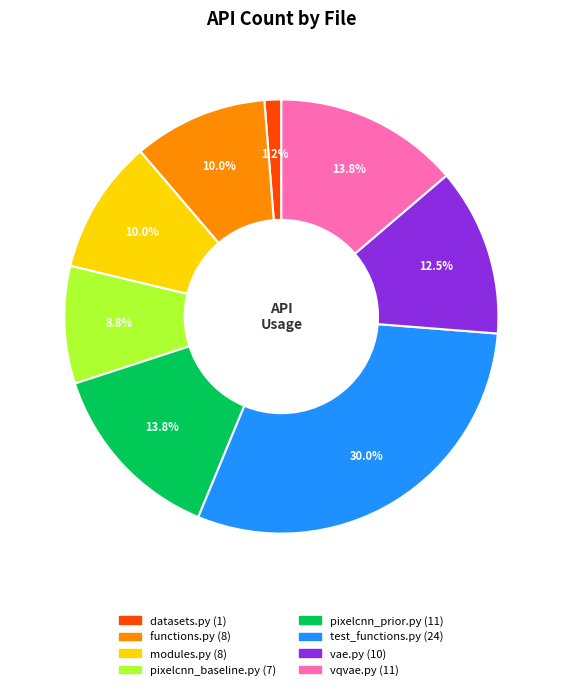

What is the ratio of the value at vqvae.py to the value at pixelcnn_baseline.py?

1.6